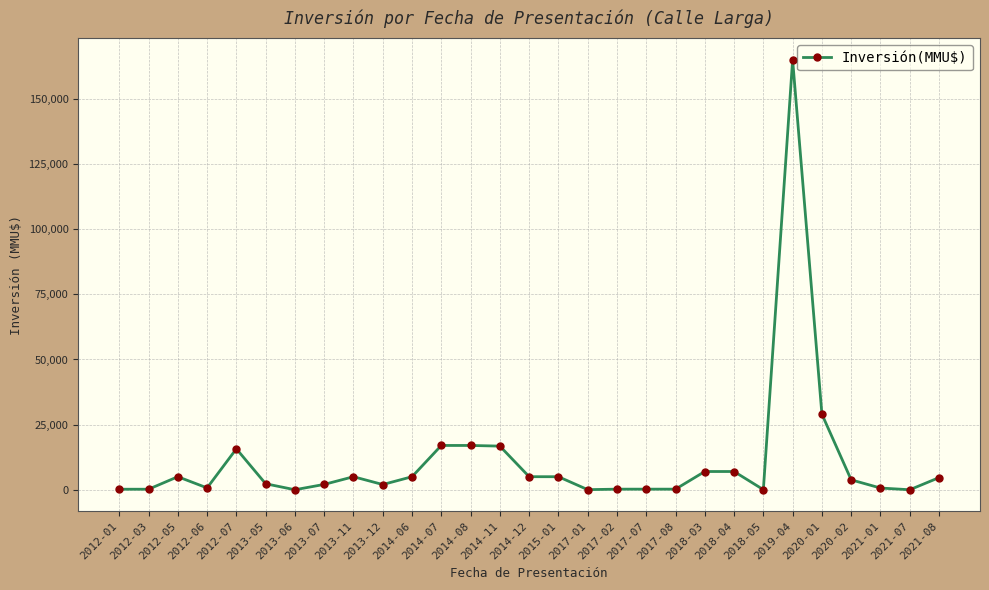

Is this an area chart (filled region under the line)?

No